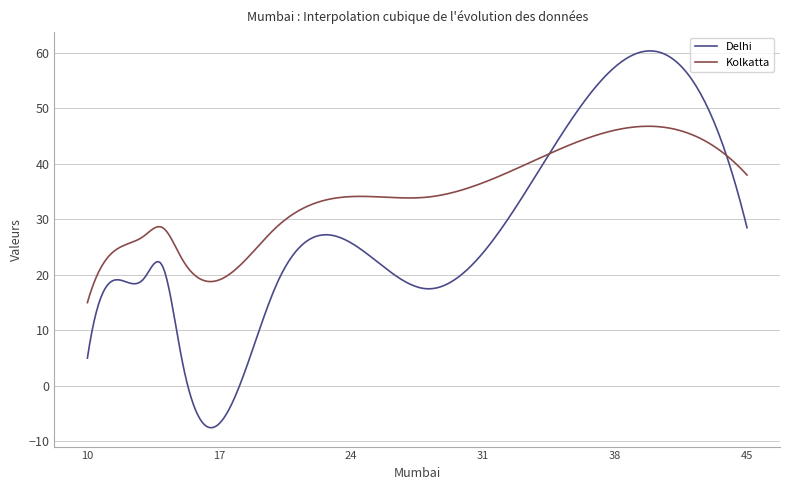

Which series has the largest total across all categories?

Kolkatta